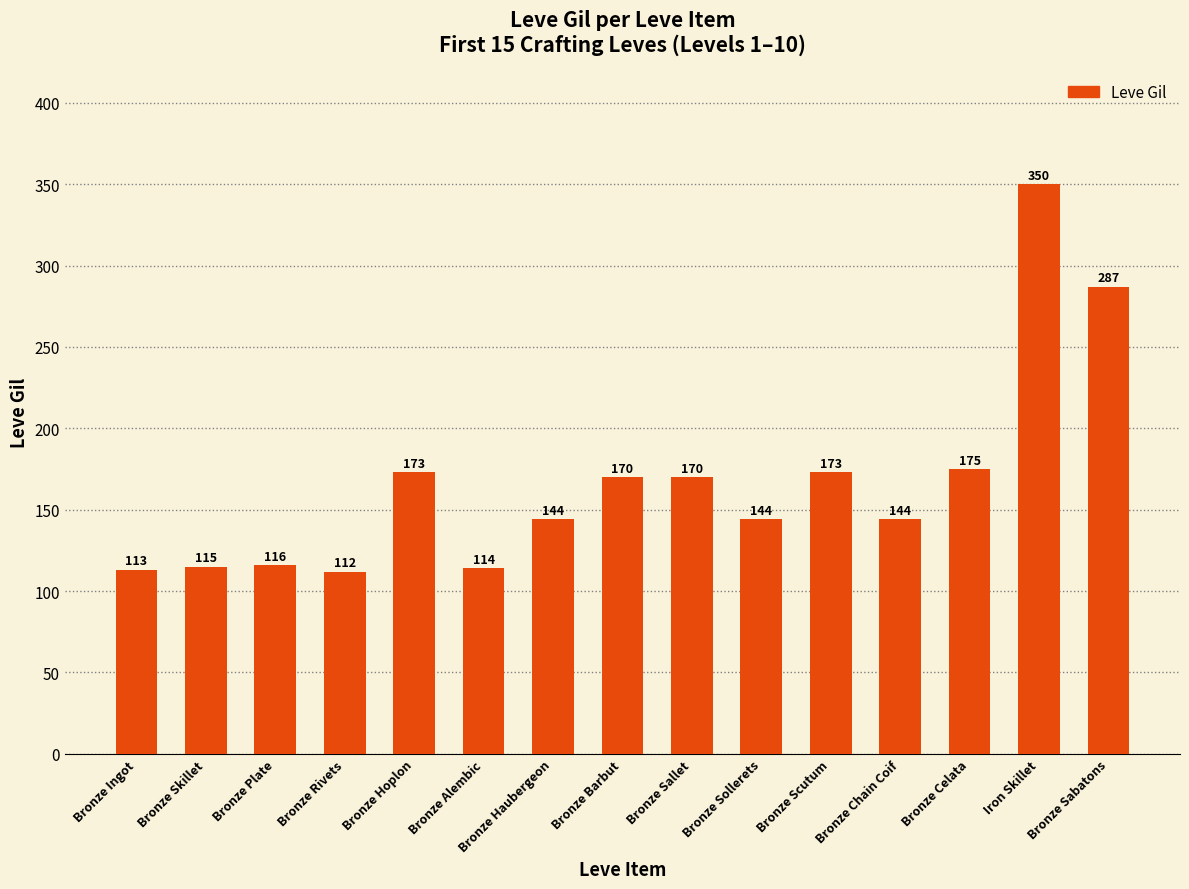

What is the average value?

167